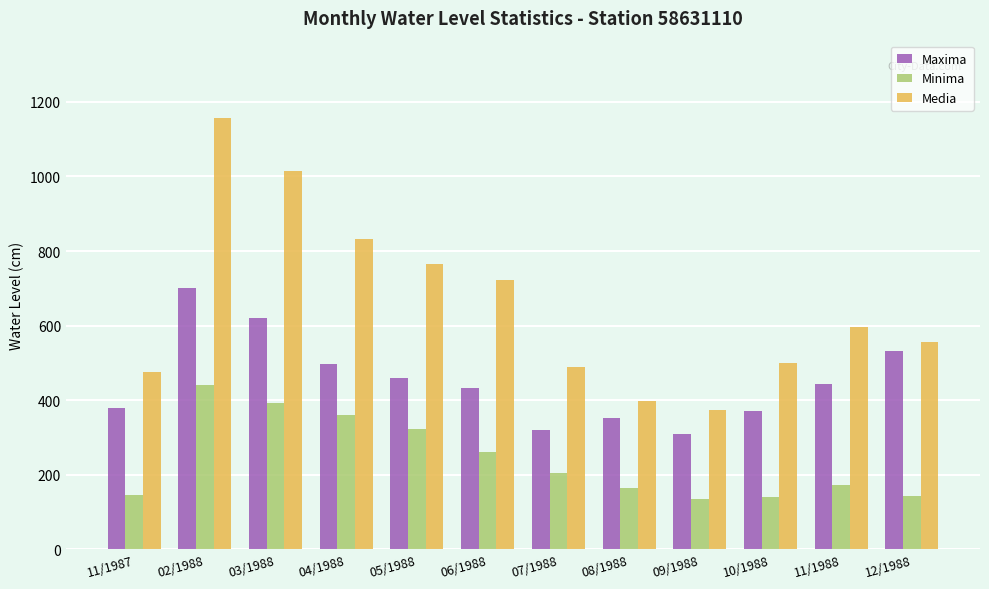

How many bars are there in each group?

3